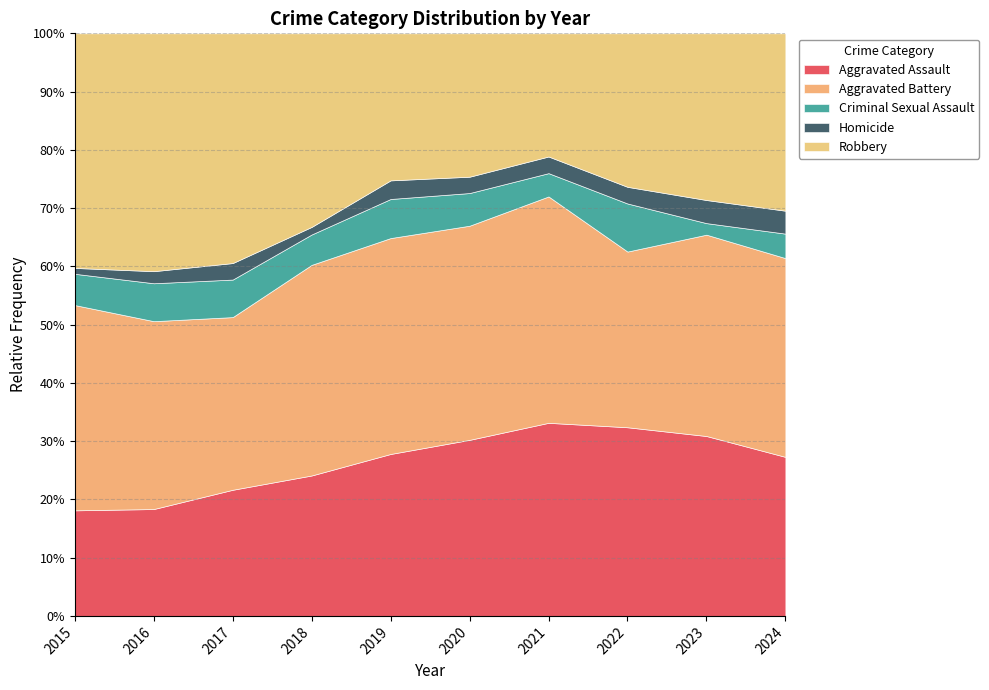

Is it true that Aggravated Assault equals 18.1 at 2015?

True